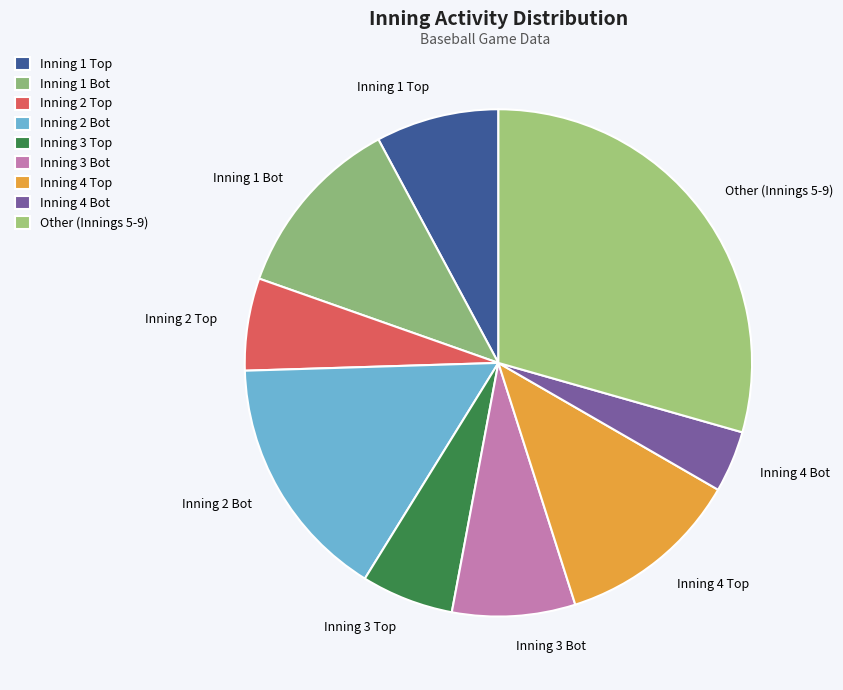

Is there any slice that represents more than half of the pie?

No